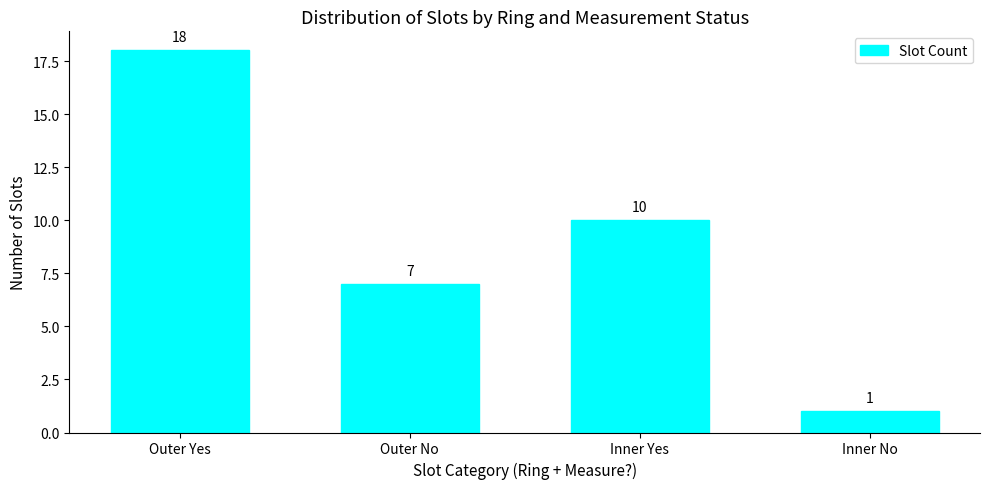

Rank the categories by value from highest to lowest.

Outer Yes, Inner Yes, Outer No, Inner No